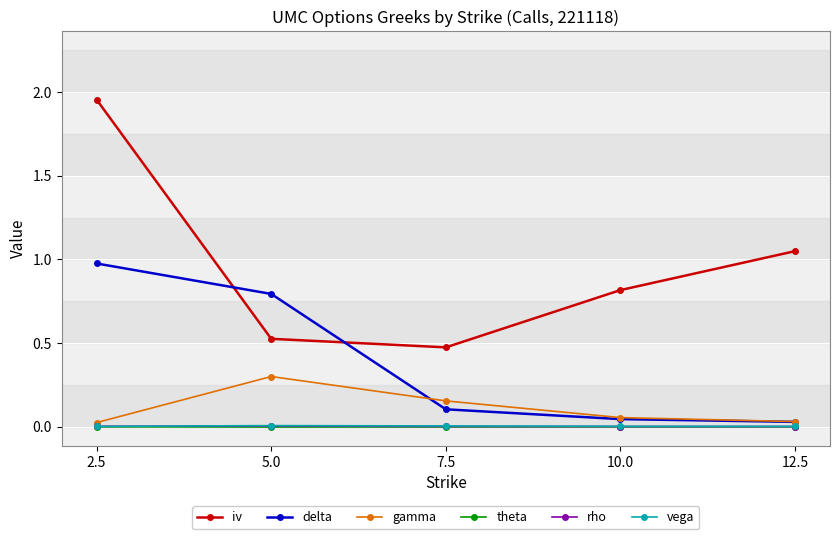

What is the difference between the maximum and minimum values in the delta series?

0.9